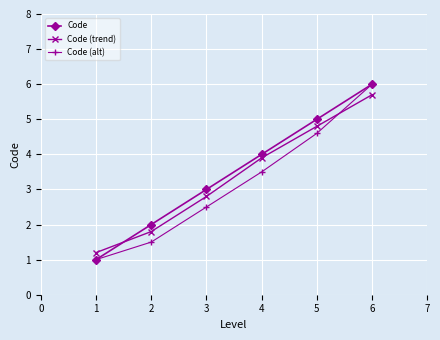

True or false: Code (trend) has more than 0 interior local peaks.

False